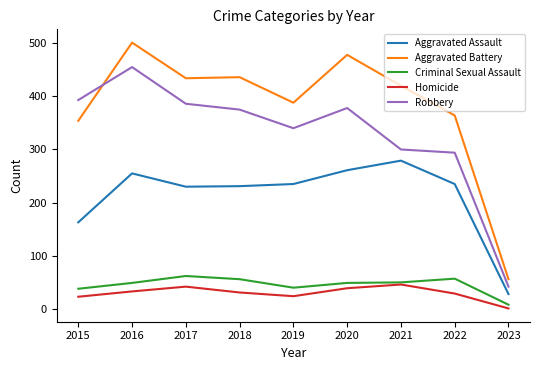

Is the value of Robbery at 2019 greater than the value of Homicide at 2018?

Yes